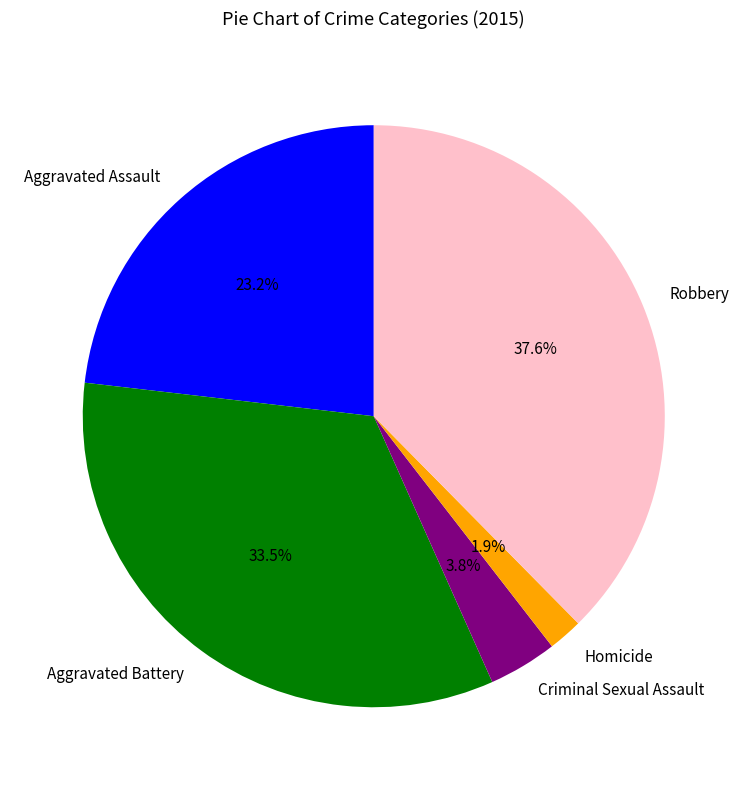

Between Homicide and Criminal Sexual Assault, which is larger?

Criminal Sexual Assault